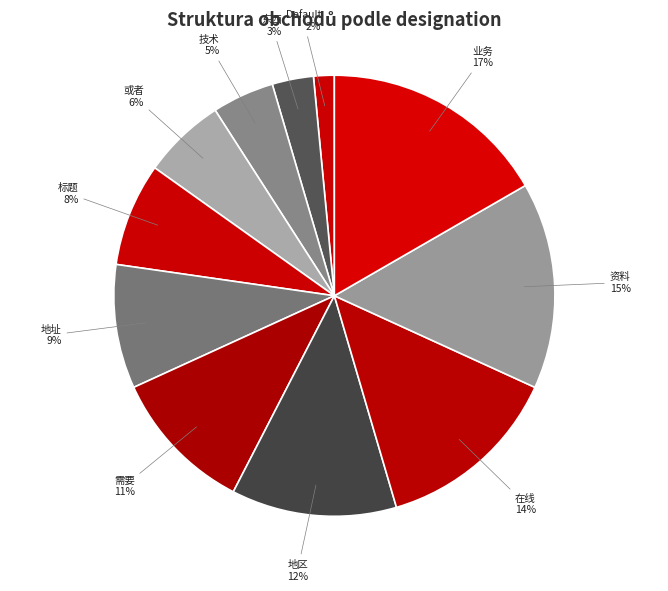

The 需要 slice represents 23% of the pie. True or false?

False